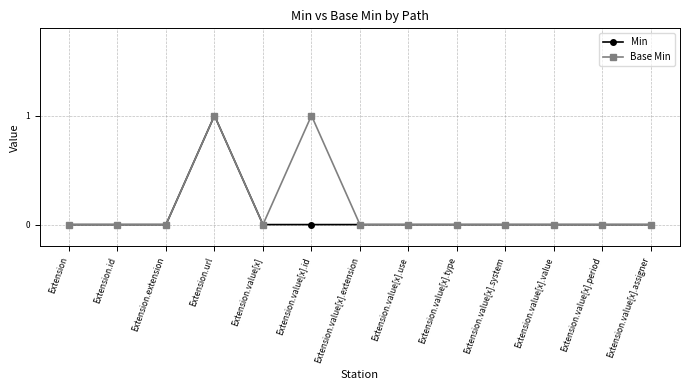

At which category is the sum across all series the highest?

Extension.url